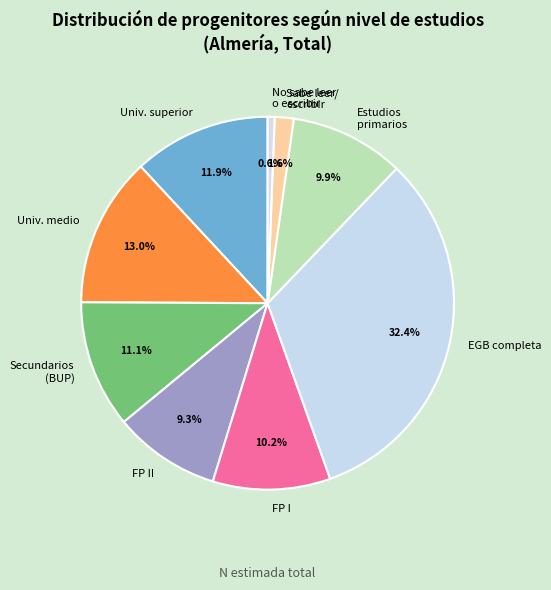

To the nearest percent, what is the average slice percentage?

11%